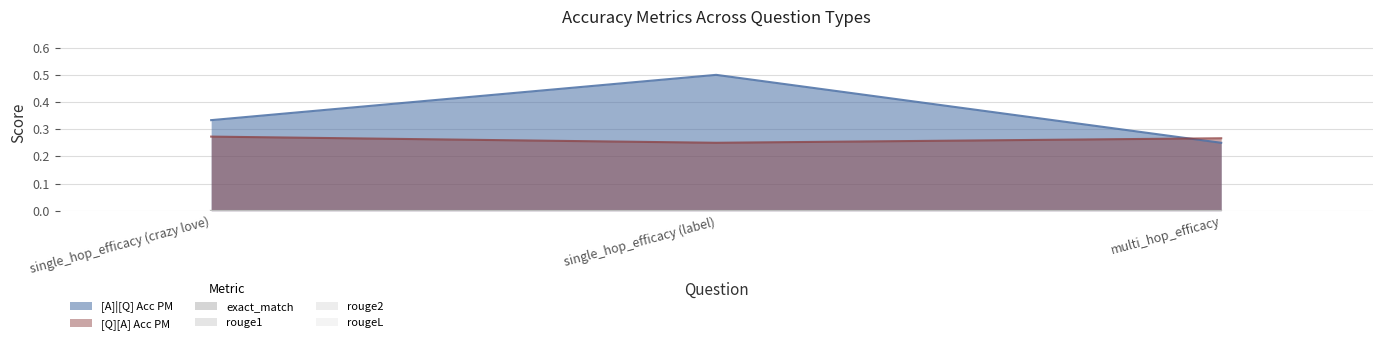

At single_hop_efficacy (crazy love), list the series in order from largest to smallest.

[A]|[Q] Acc PM, [Q][A] Acc PM, exact_match, rouge1, rouge2, rougeL